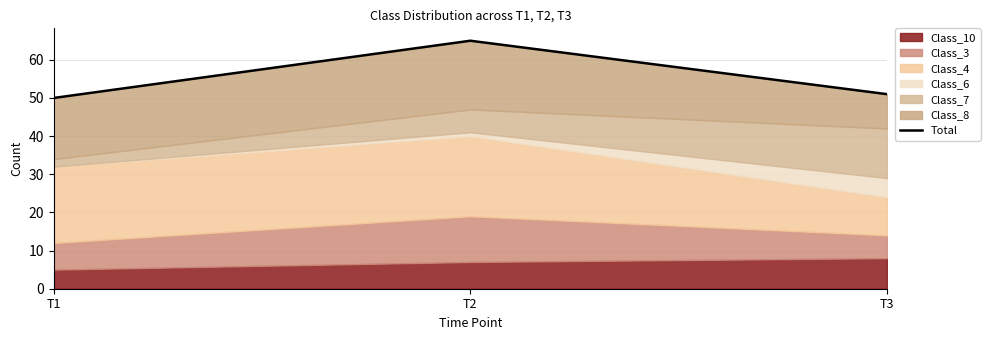

Reading left to right, what are all the values shown in this chart?

T1=50	T2=65	T3=51